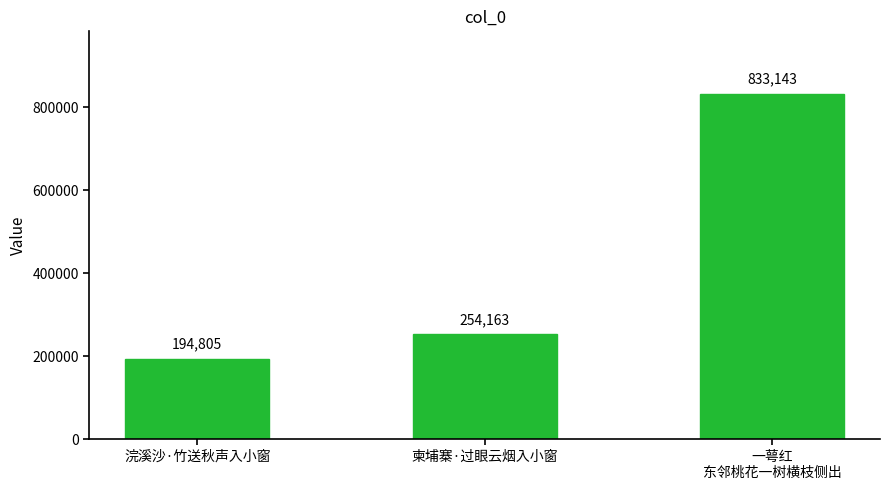

What is the difference between the values at 浣溪沙·竹送秋声入小窗 and 柬埔寨·过眼云烟入小窗?

59358